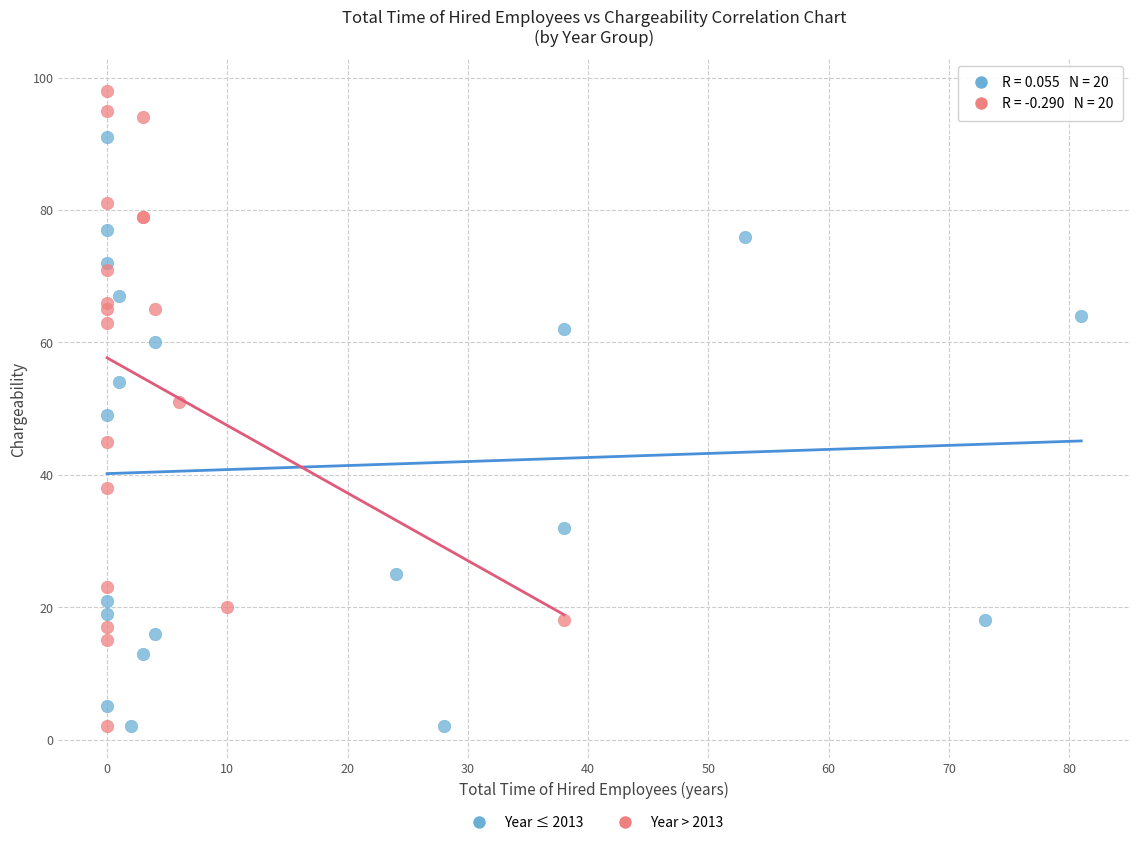

Which series reaches the maximum Y coordinate?

Year > 2013